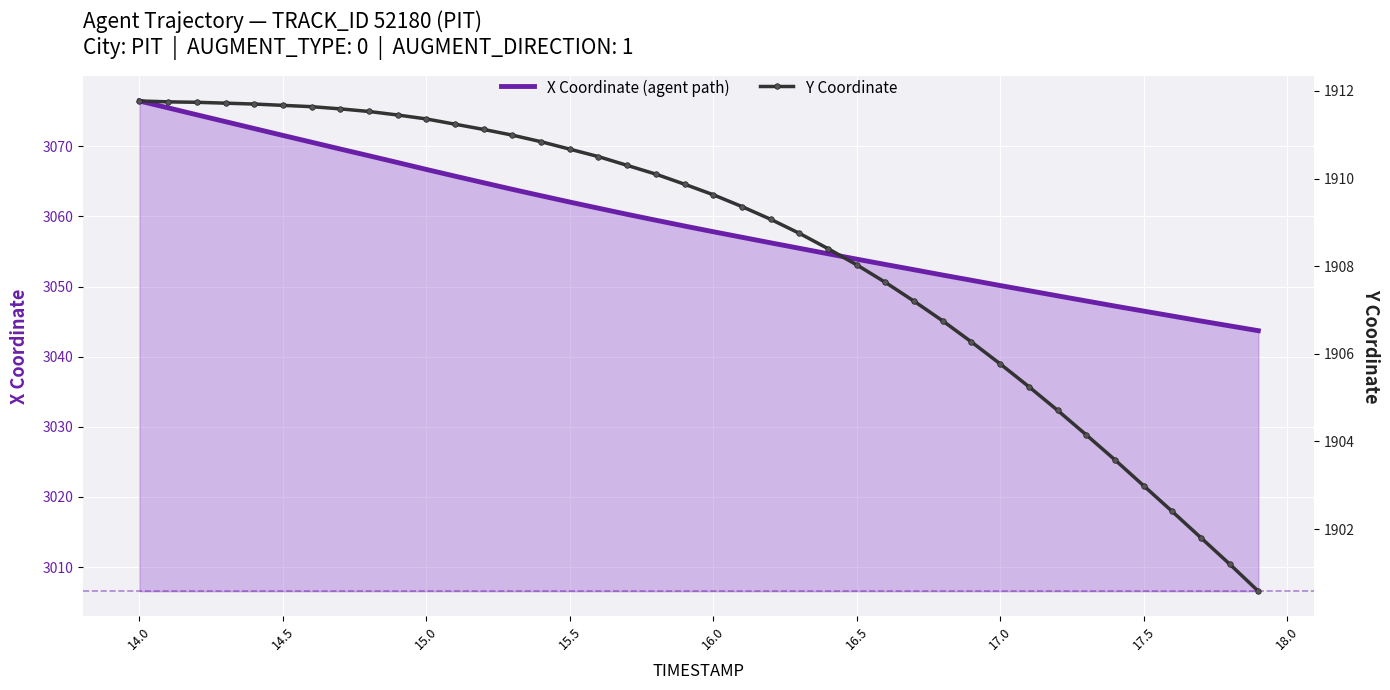

True or false: X Coordinate (agent path) and Y Coordinate cross at least once.

False